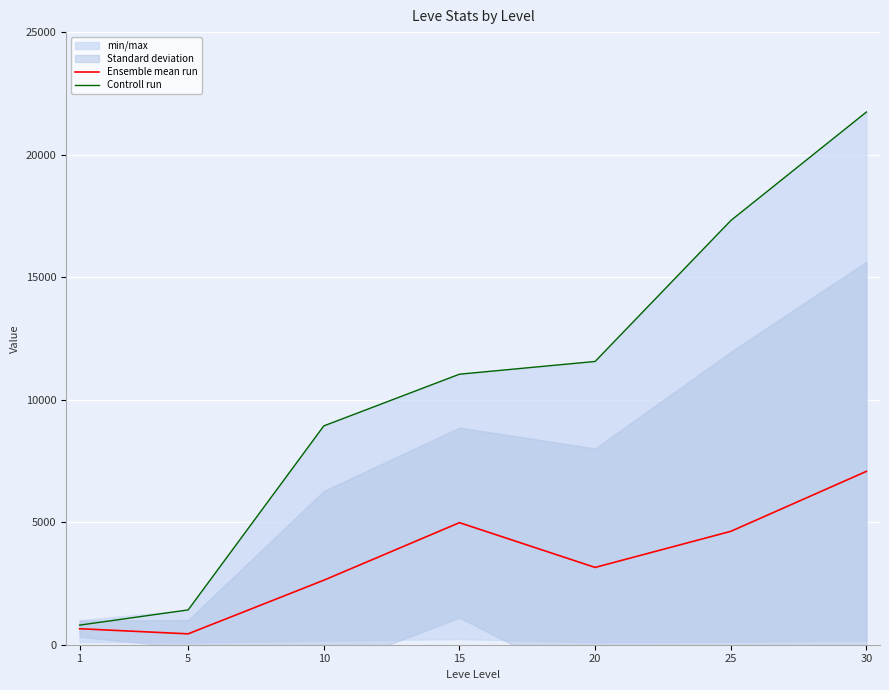

Where is Controll run nearest to the value 11270?

15